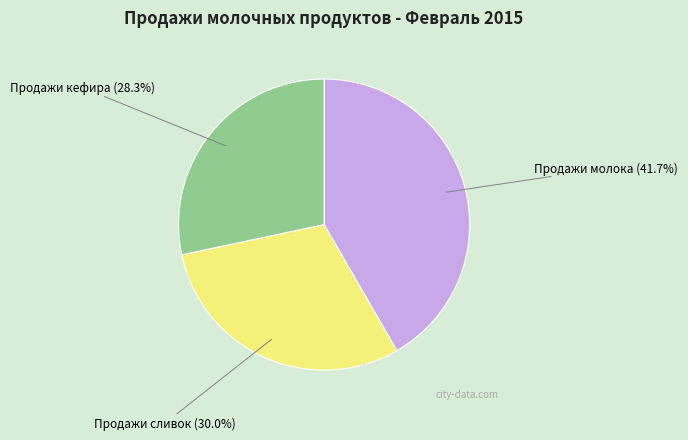

Between Продажи кефира (28.3%) and Продажи молока (41.7%), which is larger?

Продажи молока (41.7%)